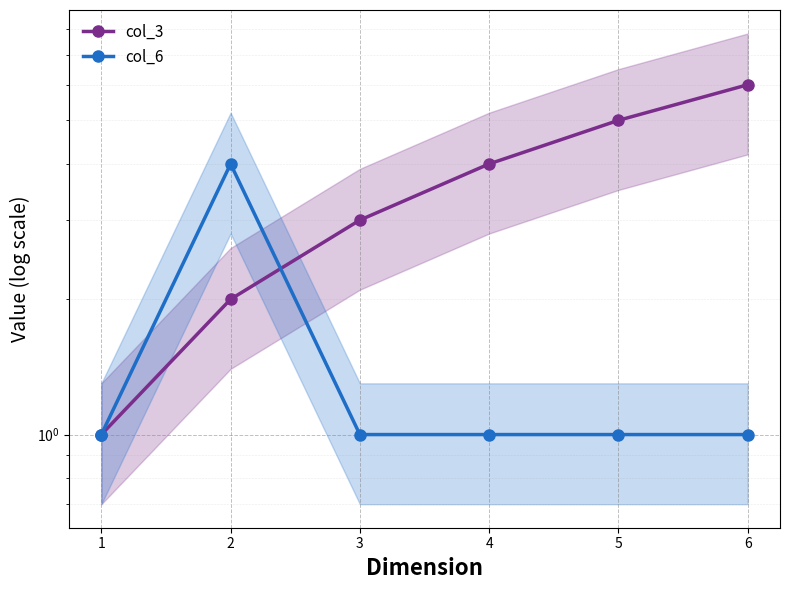

What is the difference between the maximum and minimum values in the col_3 series?

5